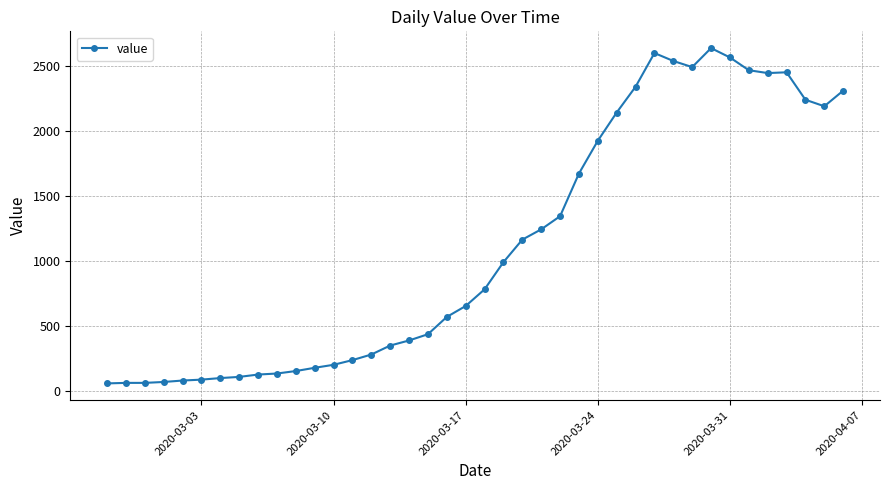

What is the smallest value displayed?

61